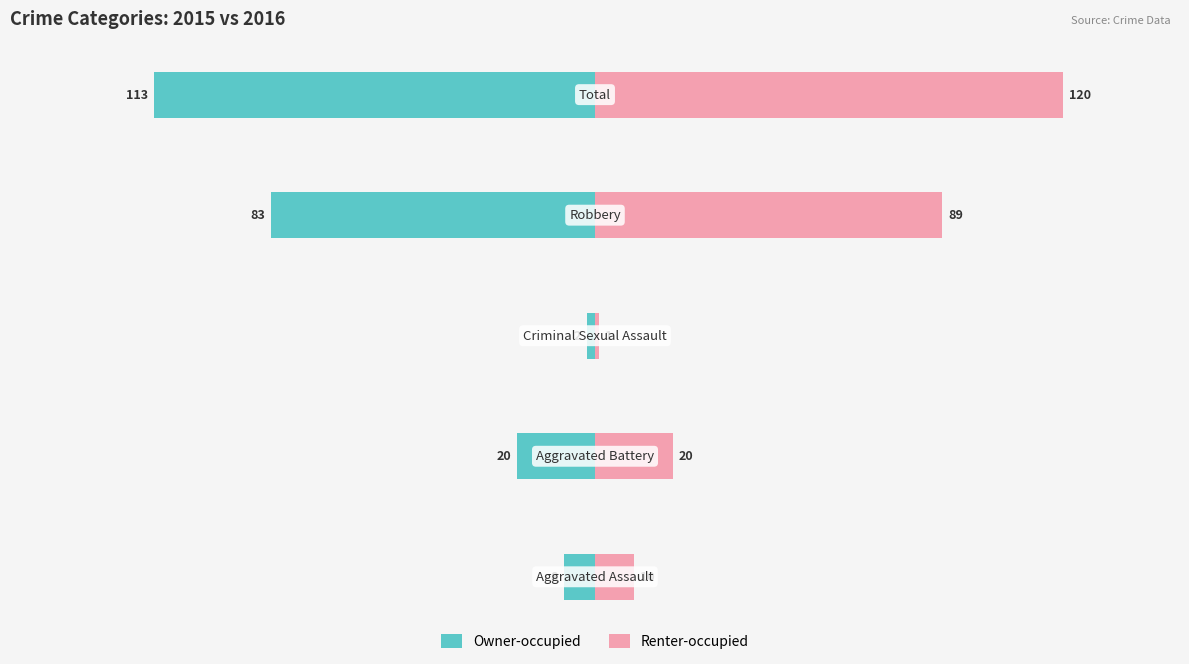

Is it true that Owner-occupied equals -132 at 0?

False